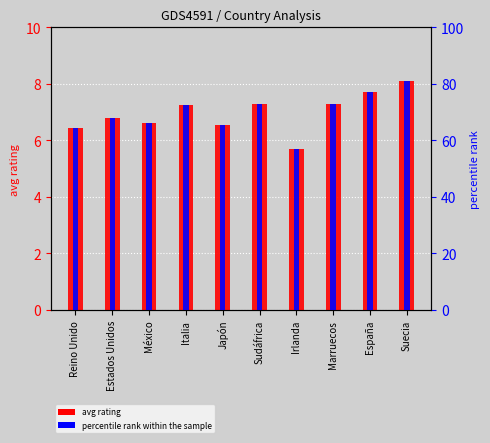

What value does the percentile rank within the sample series have at Suecia?

81.0